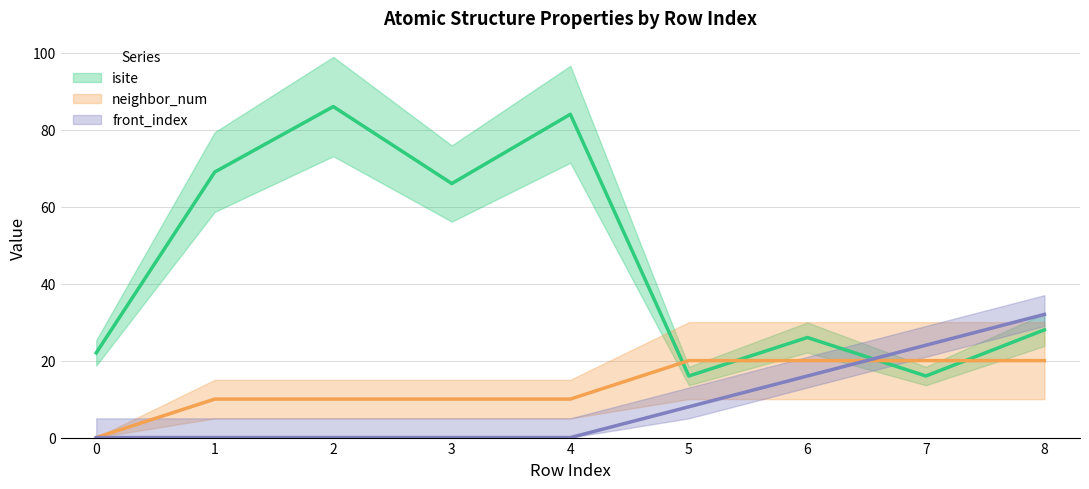

Rank the categories by isite value from highest to lowest.

2, 4, 1, 3, 8, 6, 0, 5, 7